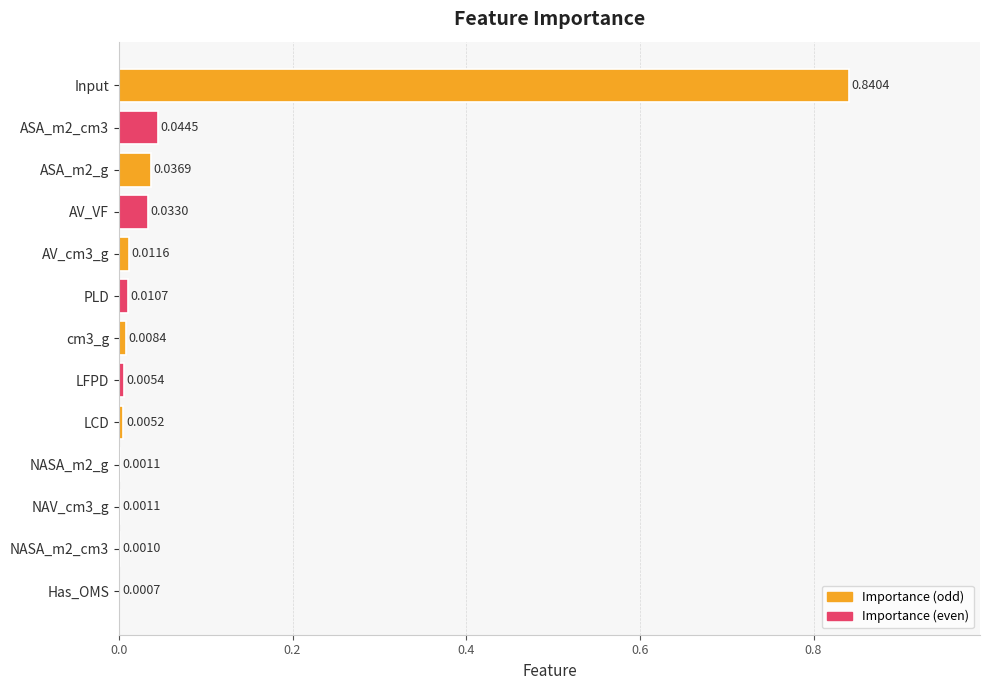

Between LCD and NASA_m2_cm3, which is larger?

LCD